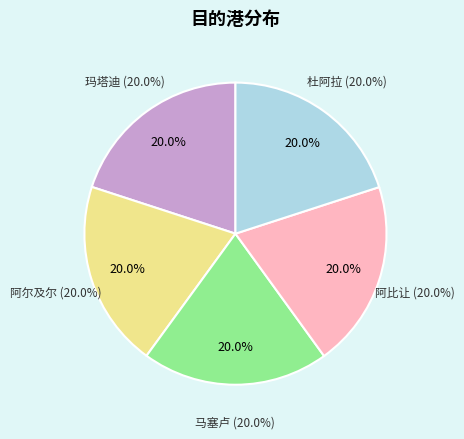

How many segments does this pie chart have?

5